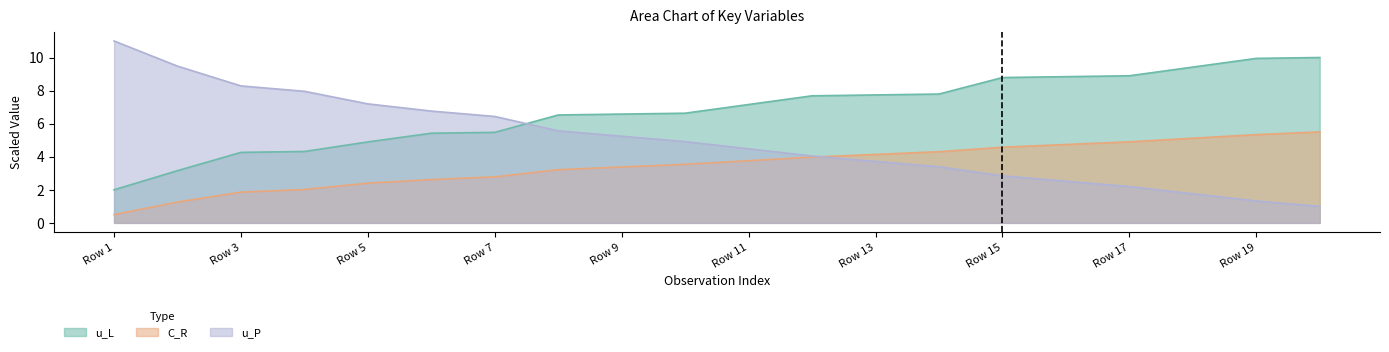

How many series are shown in this chart?

3